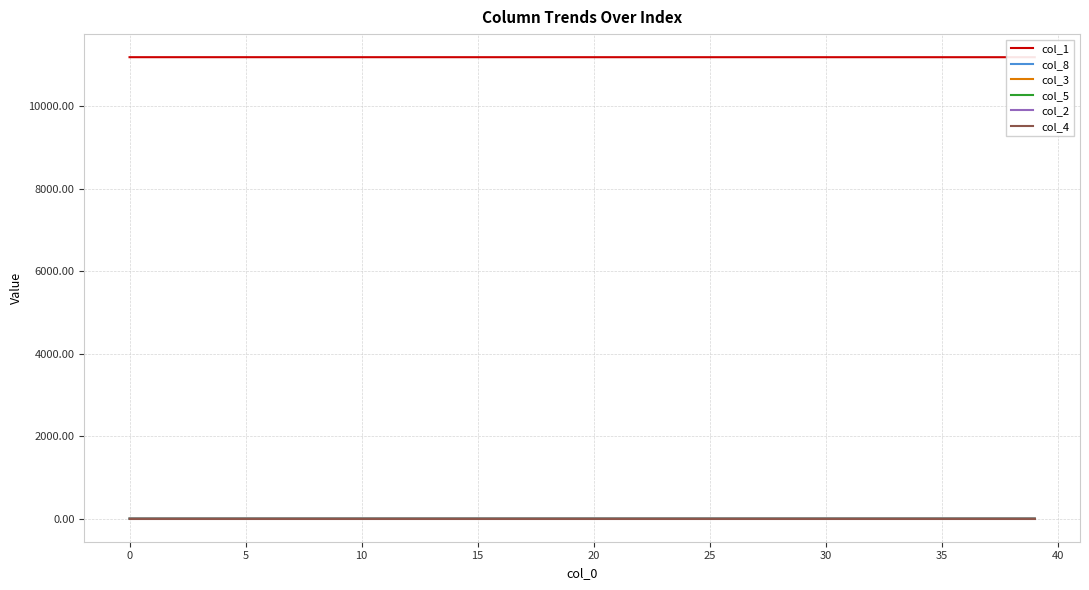

Is it true that col_5 equals 0.0 at 33?

False